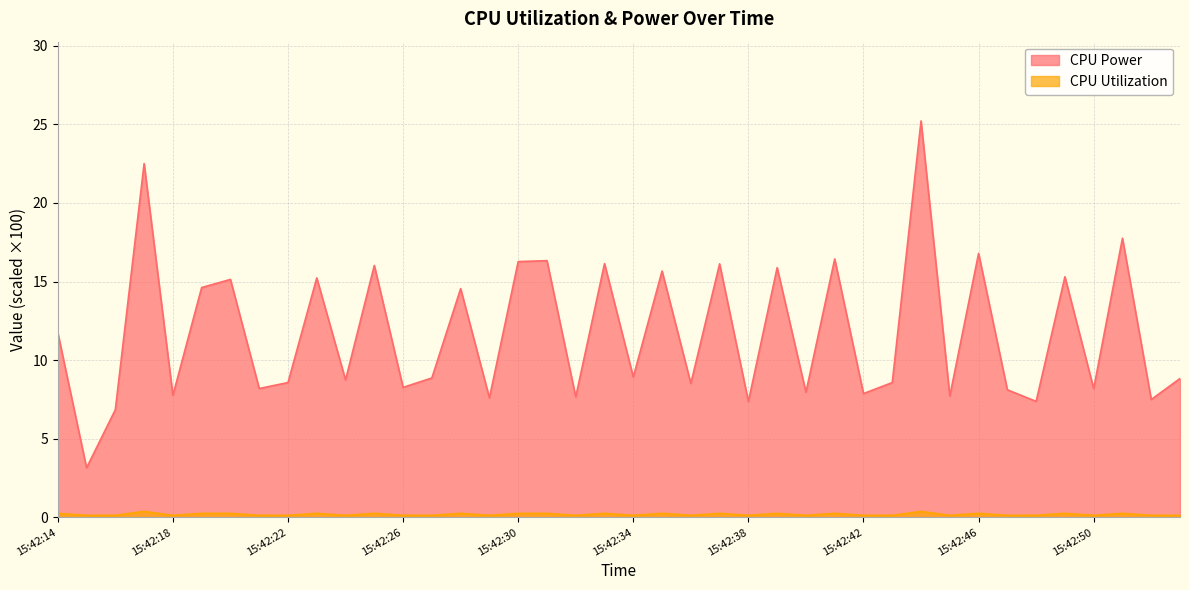

Where is CPU Utilization nearest to the value 0?

15:42:22